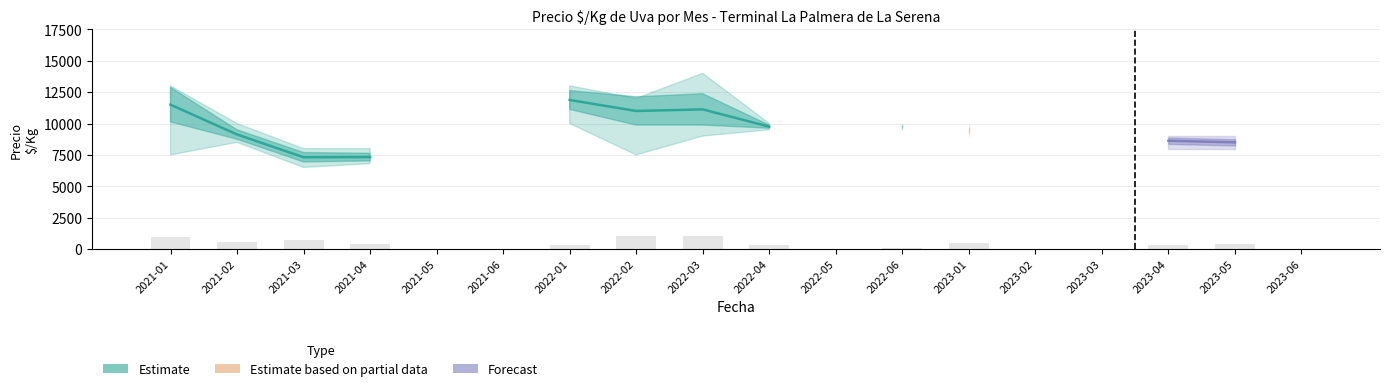

What value does the Precio minimo series have at 2022-01, to the nearest 100?

10000